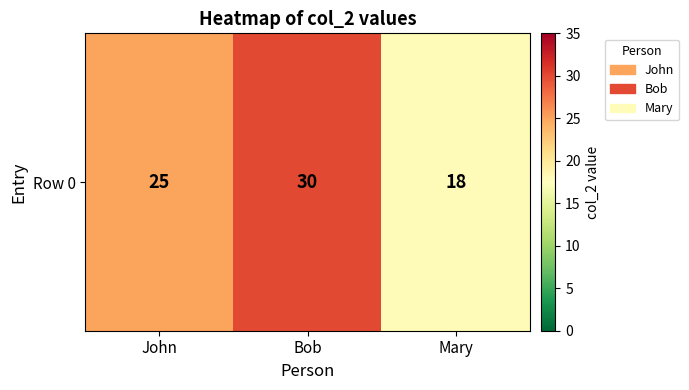

Where does the data first go above 25?

Bob